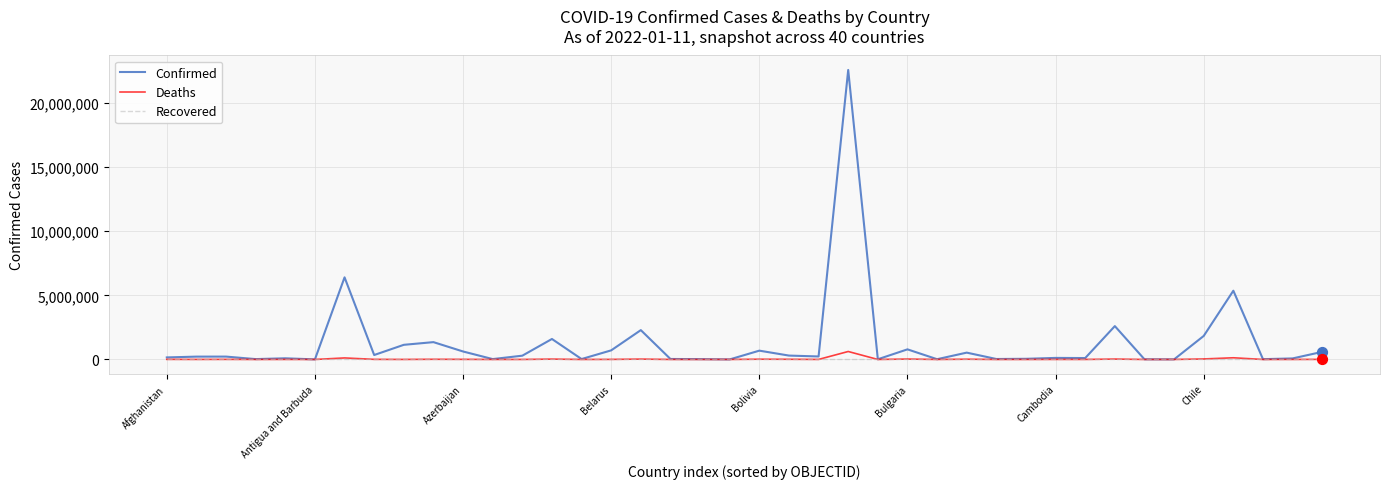

Which series has the largest range (max minus min)?

Confirmed